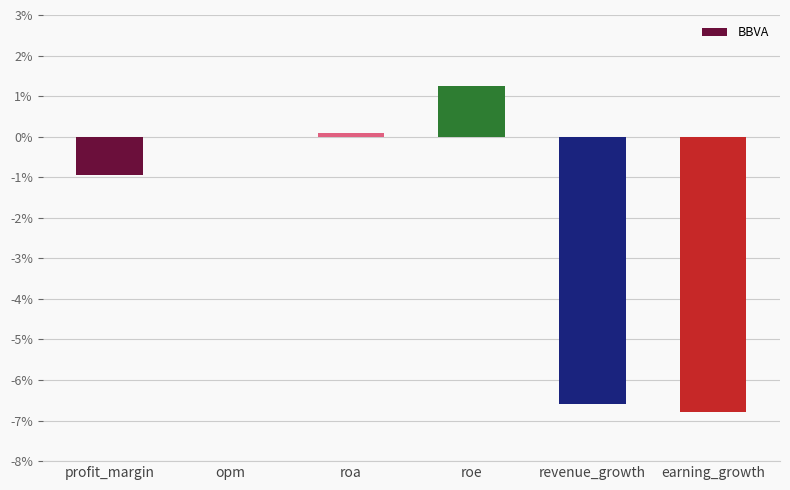

Count the number of data series in this chart.

1